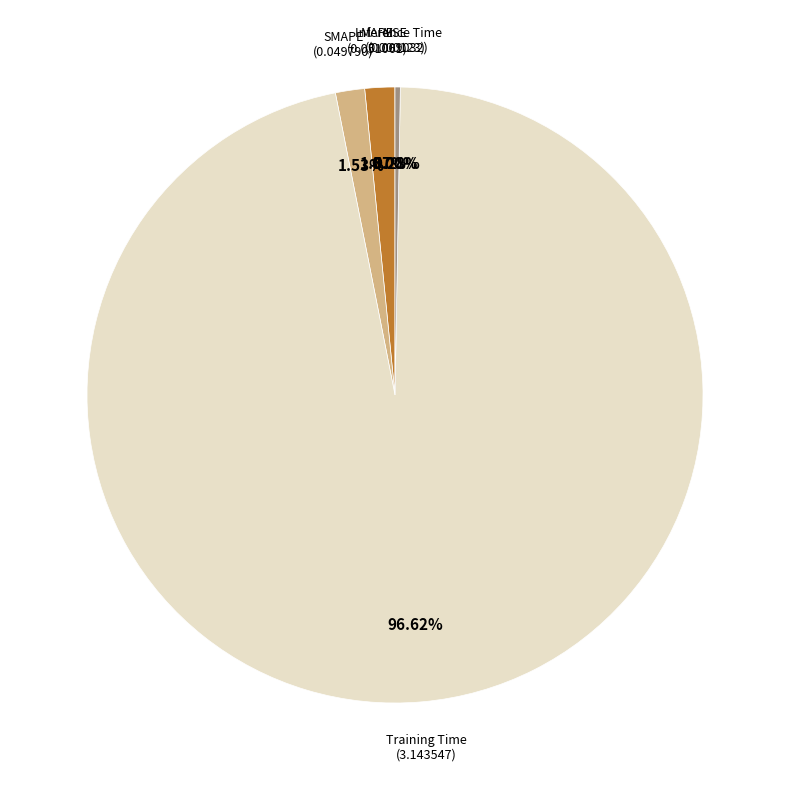

Which slice is the largest?

Training Time